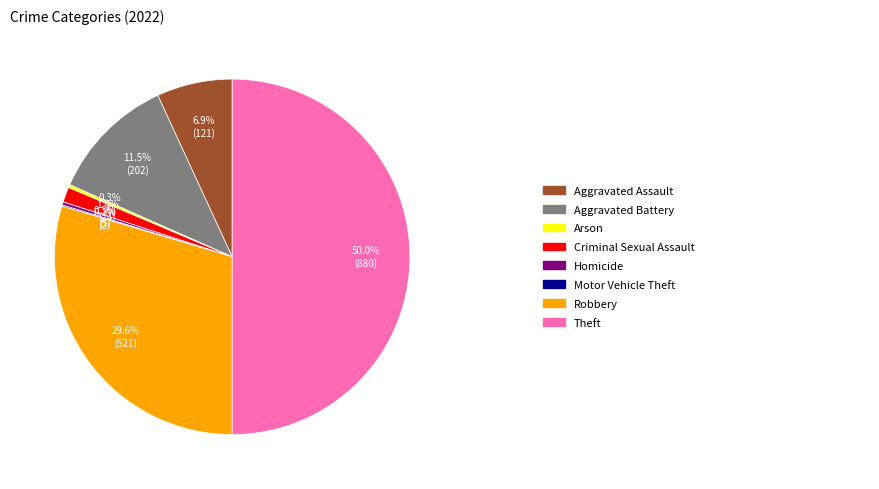

To the nearest percent, what is the difference between the largest and smallest slice percentages?

50%